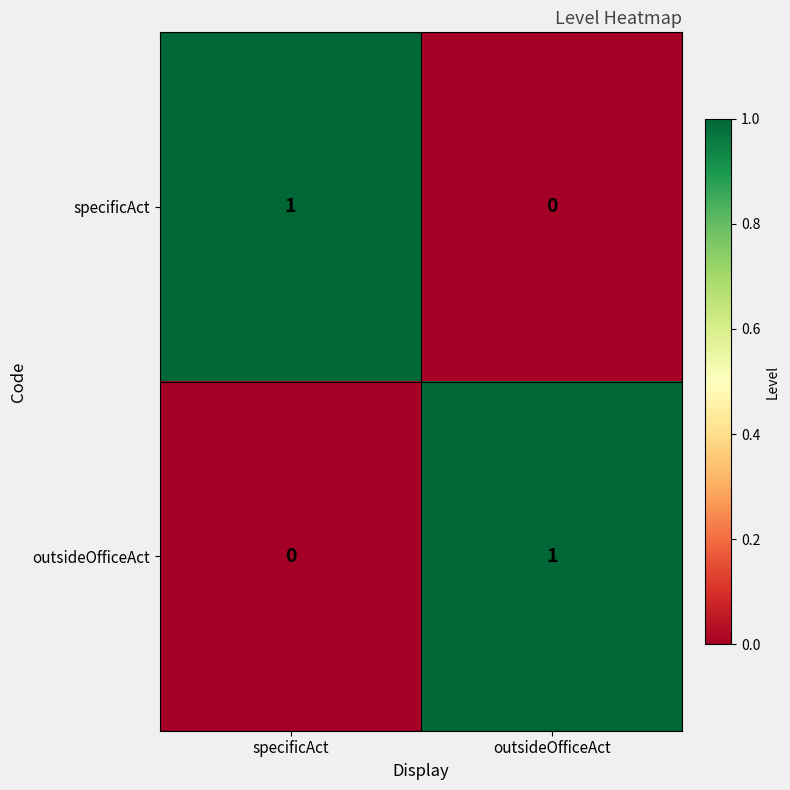

Is the value of outsideOfficeAct at outsideOfficeAct greater than the value of specificAct at outsideOfficeAct?

Yes